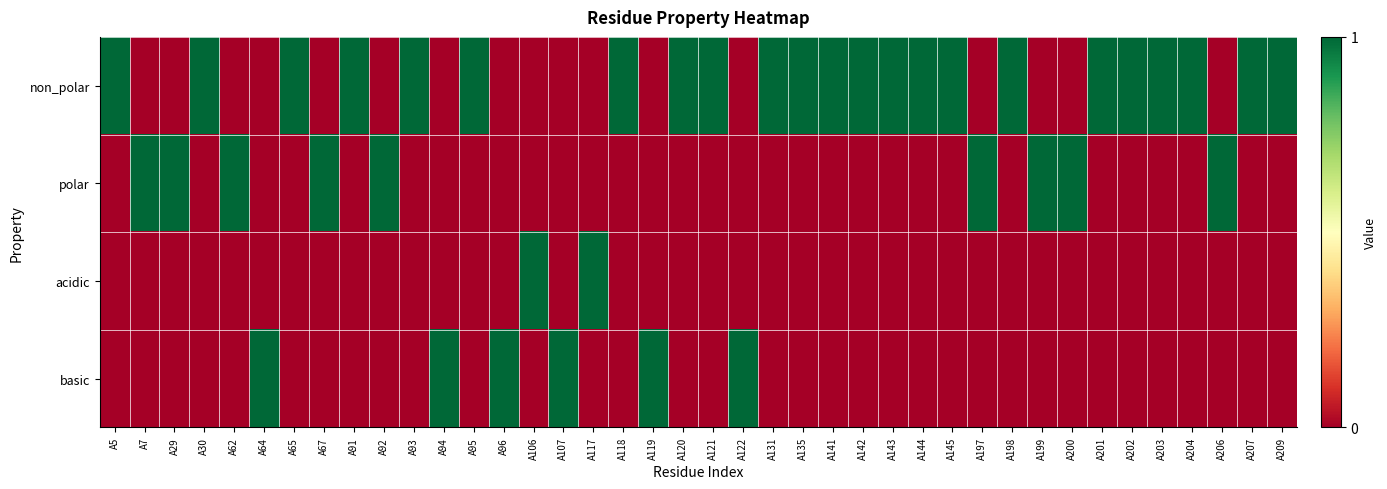

Reading left to right, transcribe all the data shown in this chart.

non_polar: A5=1	A7=0	A29=0	A30=1	A62=0	A64=0	A65=1	A67=0	A91=1	A92=0	A93=1	A94=0	A95=1	A96=0	A106=0	A107=0	A117=0	A118=1	A119=0	A120=1	A121=1	A122=0	A131=1	A135=1	A141=1	A142=1	A143=1	A144=1	A145=1	A197=0	A198=1	A199=0	A200=0	A201=1	A202=1	A203=1	A204=1	A206=0	A207=1	A209=1
polar: A5=0	A7=1	A29=1	A30=0	A62=1	A64=0	A65=0	A67=1	A91=0	A92=1	A93=0	A94=0	A95=0	A96=0	A106=0	A107=0	A117=0	A118=0	A119=0	A120=0	A121=0	A122=0	A131=0	A135=0	A141=0	A142=0	A143=0	A144=0	A145=0	A197=1	A198=0	A199=1	A200=1	A201=0	A202=0	A203=0	A204=0	A206=1	A207=0	A209=0
acidic: A5=0	A7=0	A29=0	A30=0	A62=0	A64=0	A65=0	A67=0	A91=0	A92=0	A93=0	A94=0	A95=0	A96=0	A106=1	A107=0	A117=1	A118=0	A119=0	A120=0	A121=0	A122=0	A131=0	A135=0	A141=0	A142=0	A143=0	A144=0	A145=0	A197=0	A198=0	A199=0	A200=0	A201=0	A202=0	A203=0	A204=0	A206=0	A207=0	A209=0
basic: A5=0	A7=0	A29=0	A30=0	A62=0	A64=1	A65=0	A67=0	A91=0	A92=0	A93=0	A94=1	A95=0	A96=1	A106=0	A107=1	A117=0	A118=0	A119=1	A120=0	A121=0	A122=1	A131=0	A135=0	A141=0	A142=0	A143=0	A144=0	A145=0	A197=0	A198=0	A199=0	A200=0	A201=0	A202=0	A203=0	A204=0	A206=0	A207=0	A209=0